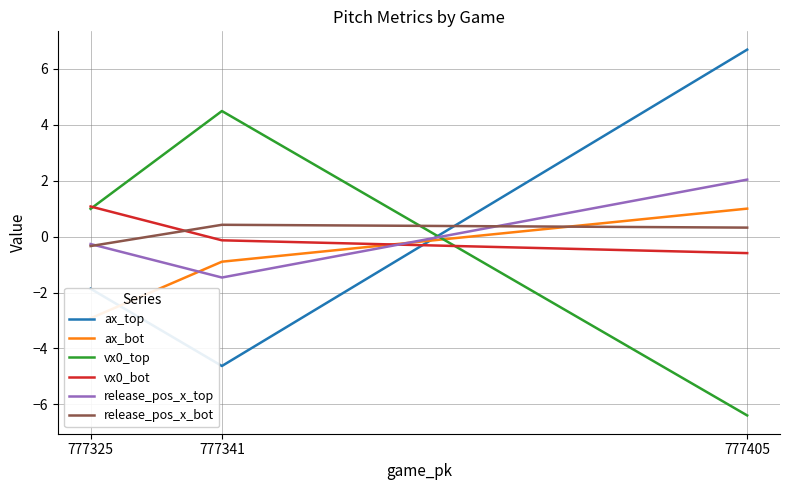

Reading left to right, list all the values displayed in this chart.

ax_top: 777405=6.7	777341=-4.6	777325=-1.9
ax_bot: 777405=1.0	777341=-0.9	777325=-2.9
vx0_top: 777405=-6.4	777341=4.5	777325=1.0
vx0_bot: 777405=-0.6	777341=-0.1	777325=1.1
release_pos_x_top: 777405=2.0	777341=-1.5	777325=-0.3
release_pos_x_bot: 777405=0.3	777341=0.4	777325=-0.3